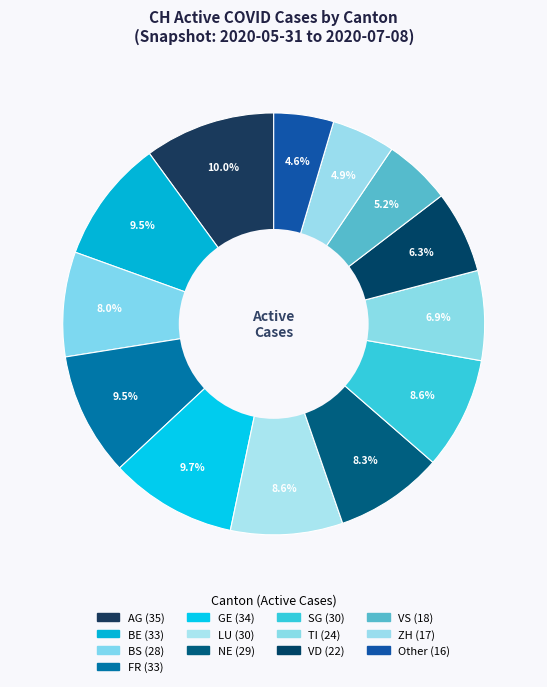

Does any single category account for the majority?

No